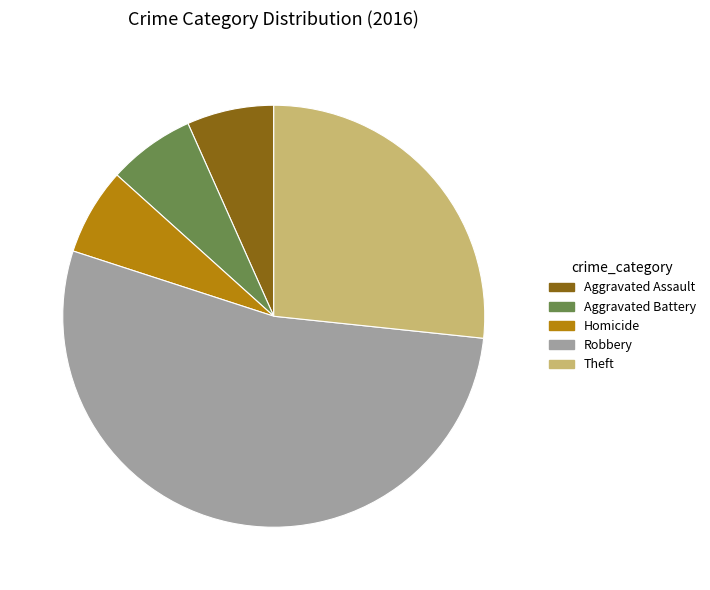

Combined, do Aggravated Battery and Theft account for over 50%?

No